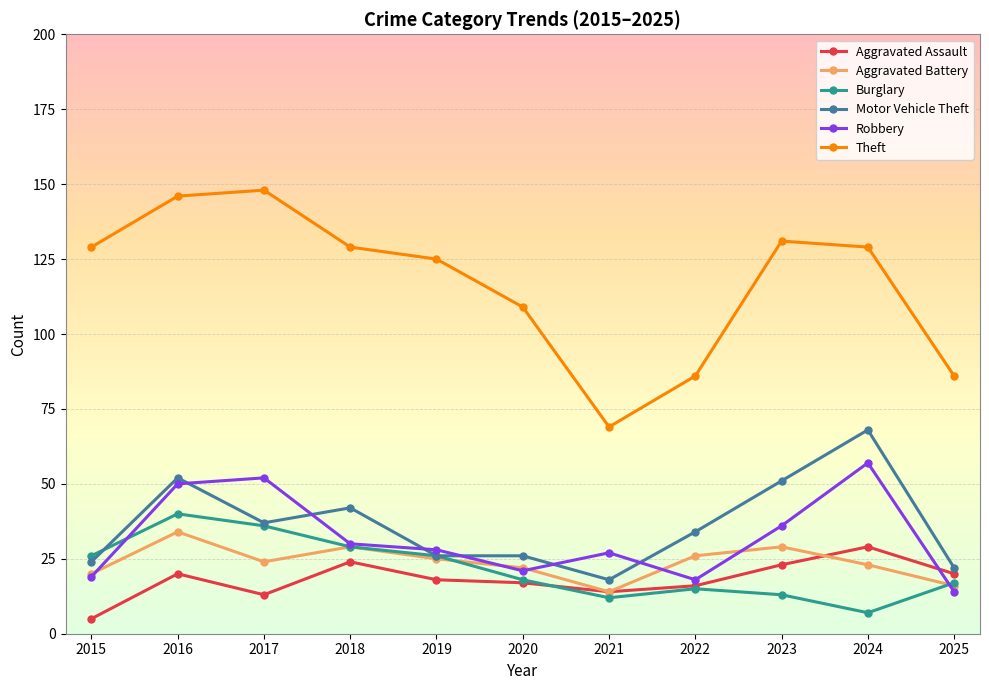

At which category is the sum across all series the highest?

2016